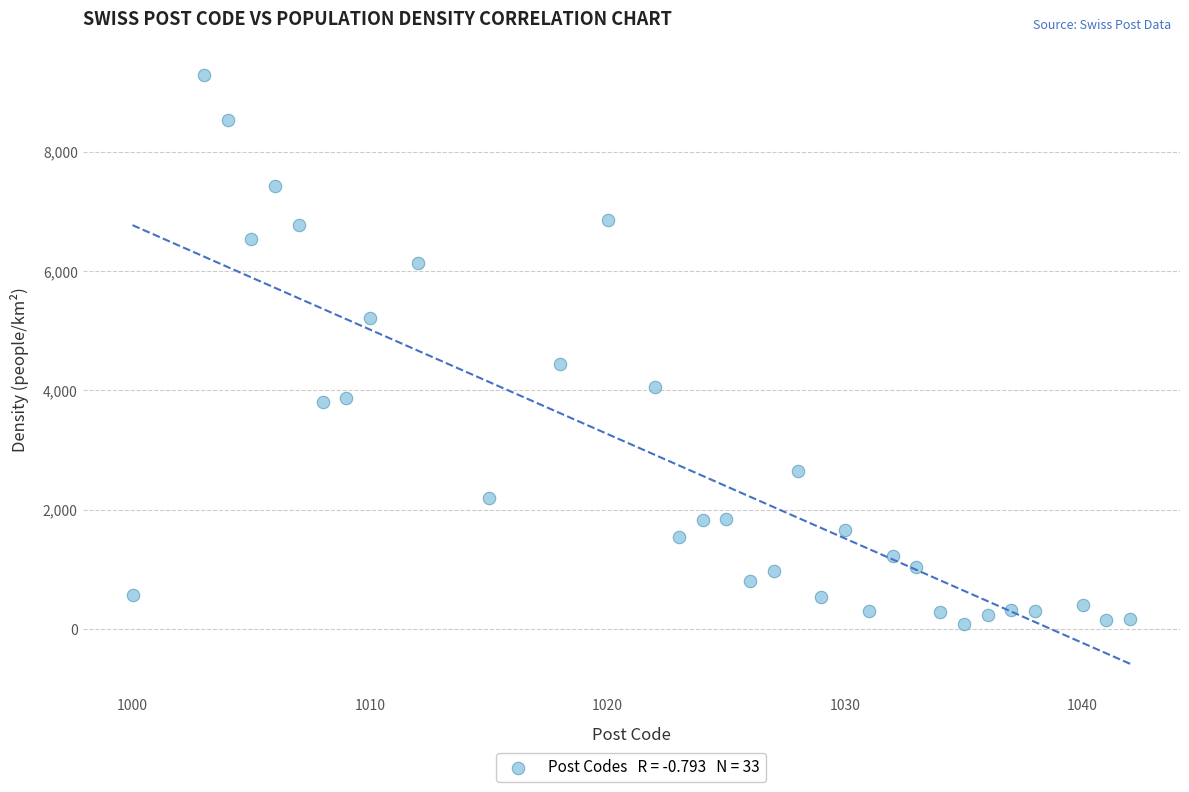

What is the range of X values (max minus min)?

42.0